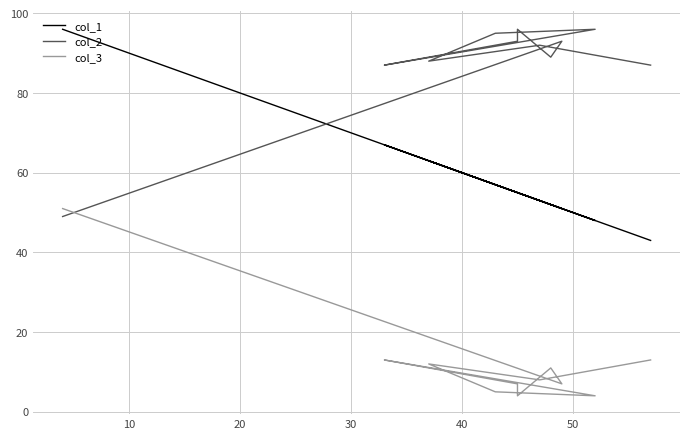

How many intersections are there between col_2 and col_1?

1